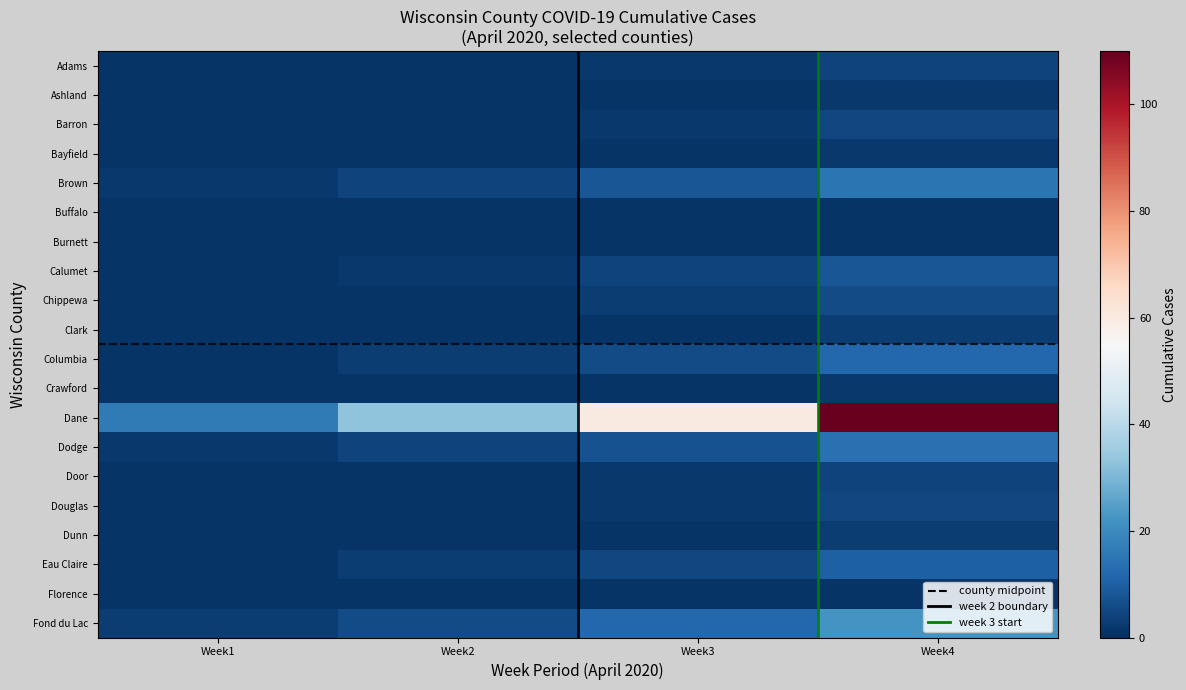

Reading left to right, list all the values displayed in this chart.

Adams: Week1=1	Week2=1	Week3=2	Week4=4
Ashland: Week1=1	Week2=1	Week3=1	Week4=2
Barron: Week1=1	Week2=1	Week3=2	Week4=5
Bayfield: Week1=1	Week2=1	Week3=1	Week4=2
Brown: Week1=2	Week2=4	Week3=8	Week4=15
Buffalo: Week1=1	Week2=1	Week3=1	Week4=1
Burnett: Week1=1	Week2=1	Week3=1	Week4=1
Calumet: Week1=1	Week2=2	Week3=4	Week4=8
Chippewa: Week1=1	Week2=1	Week3=3	Week4=6
Clark: Week1=1	Week2=1	Week3=1	Week4=3
Columbia: Week1=1	Week2=3	Week3=6	Week4=12
Crawford: Week1=1	Week2=1	Week3=1	Week4=2
Dane: Week1=16	Week2=33	Week3=60	Week4=110
Dodge: Week1=2	Week2=4	Week3=7	Week4=14
Door: Week1=1	Week2=1	Week3=2	Week4=4
Douglas: Week1=1	Week2=1	Week3=2	Week4=5
Dunn: Week1=1	Week2=1	Week3=1	Week4=3
Eau Claire: Week1=1	Week2=3	Week3=5	Week4=10
Florence: Week1=1	Week2=1	Week3=1	Week4=1
Fond du Lac: Week1=3	Week2=6	Week3=12	Week4=22